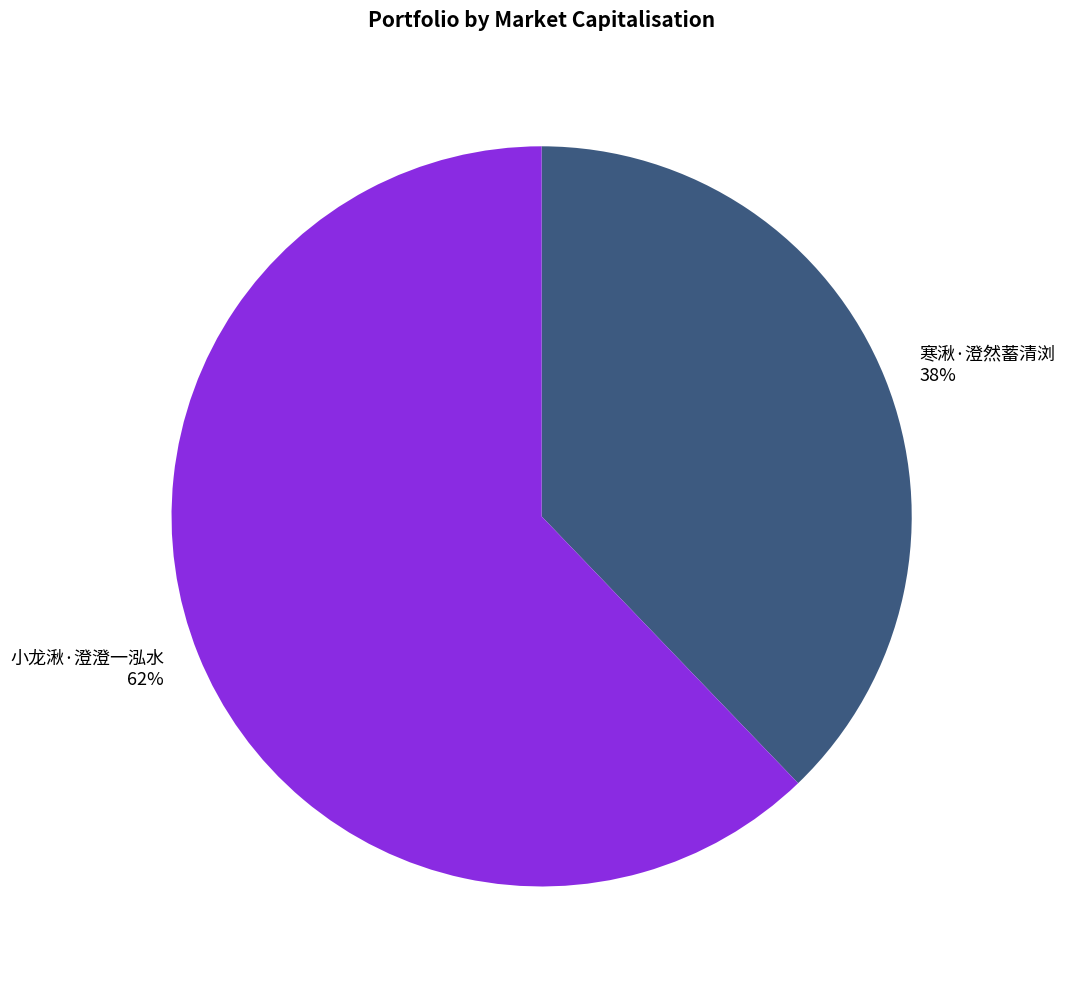

What is the largest slice in the pie chart?

小龙湫·澄澄一泓水